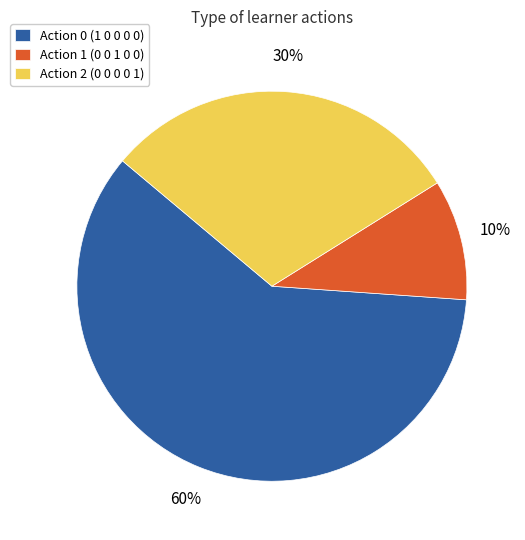

To the nearest percent, what is the combined percentage of Action 0 (1 0 0 0 0) and Action 1 (0 0 1 0 0)?

70%